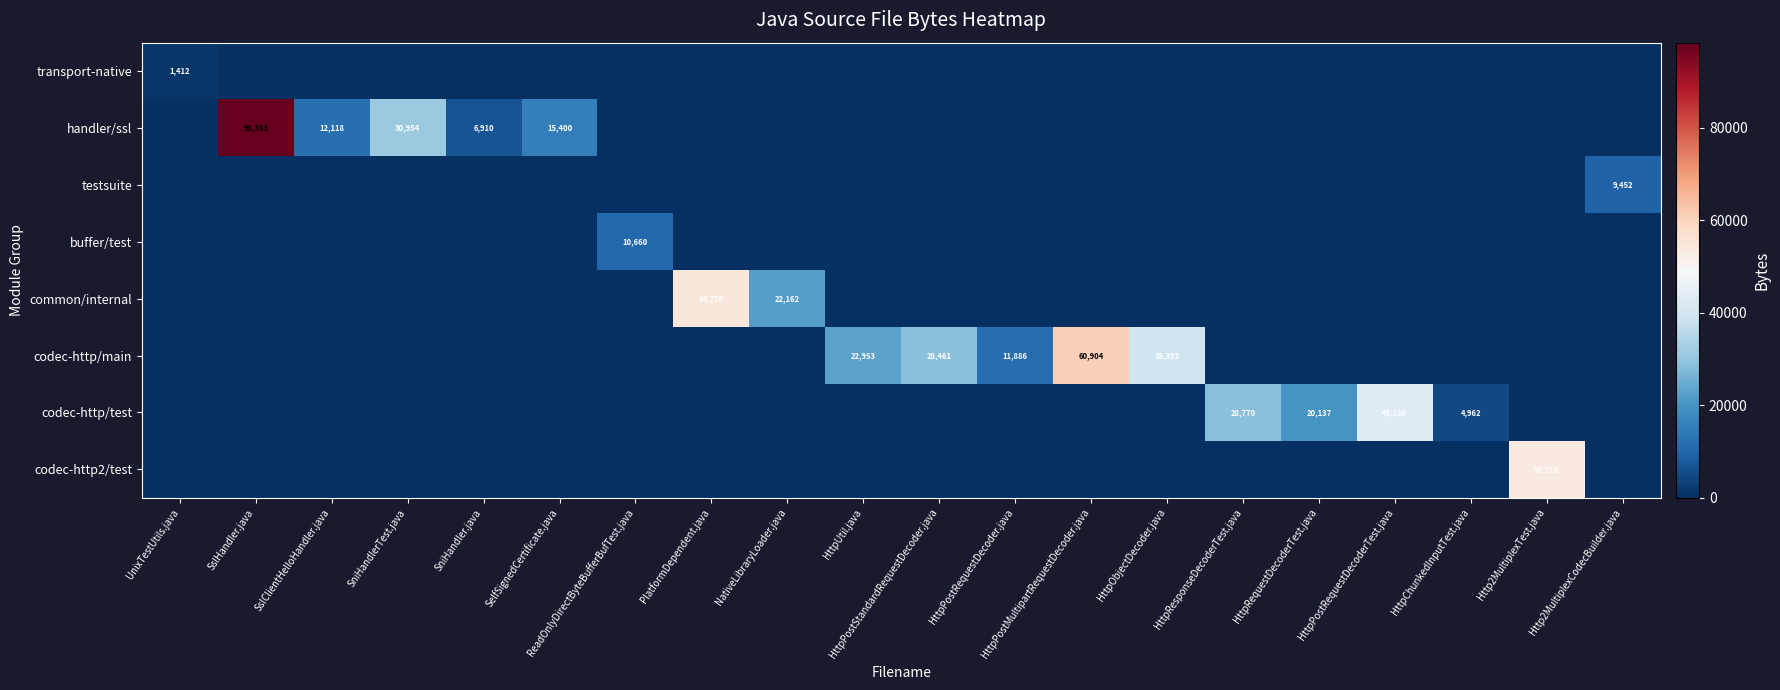

True or false: codec-http/main has a value of 12711 at HttpUtil.java.

False